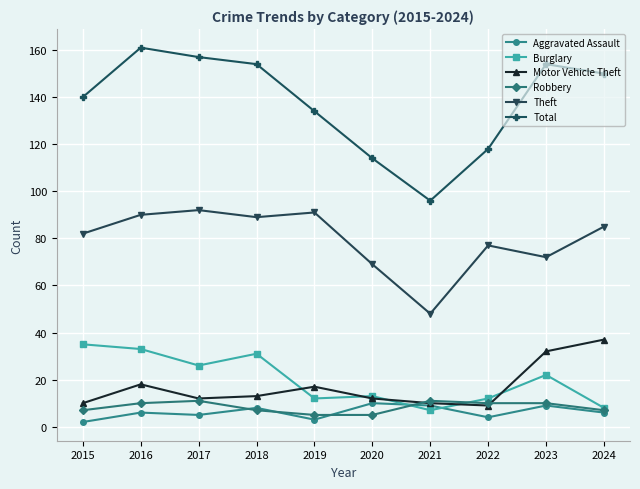

After their last crossing, which series has the higher values: Burglary or Motor Vehicle Theft?

Motor Vehicle Theft